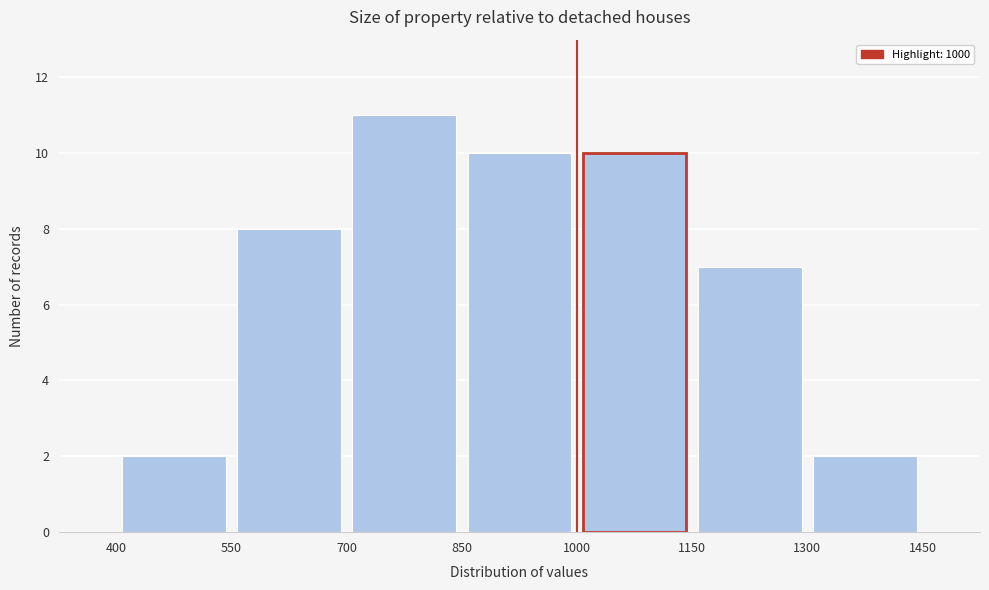

Which range on the x-axis has the tallest bar?

700 to 850